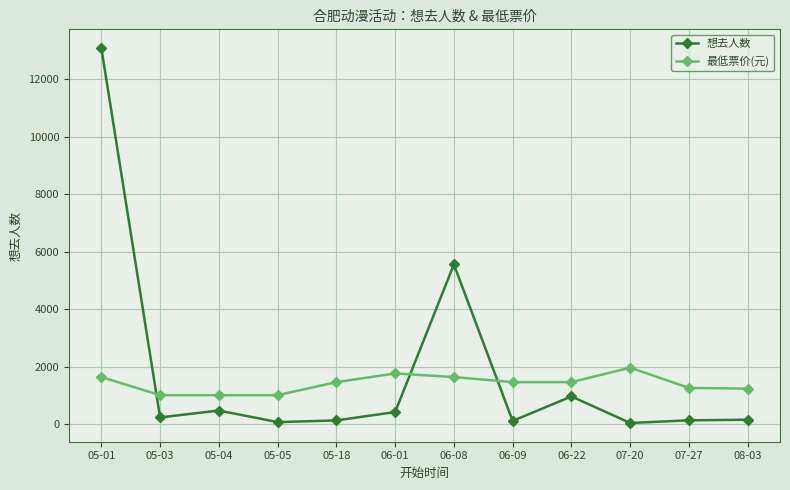

What is the label of the 1st point from the right?

08-03